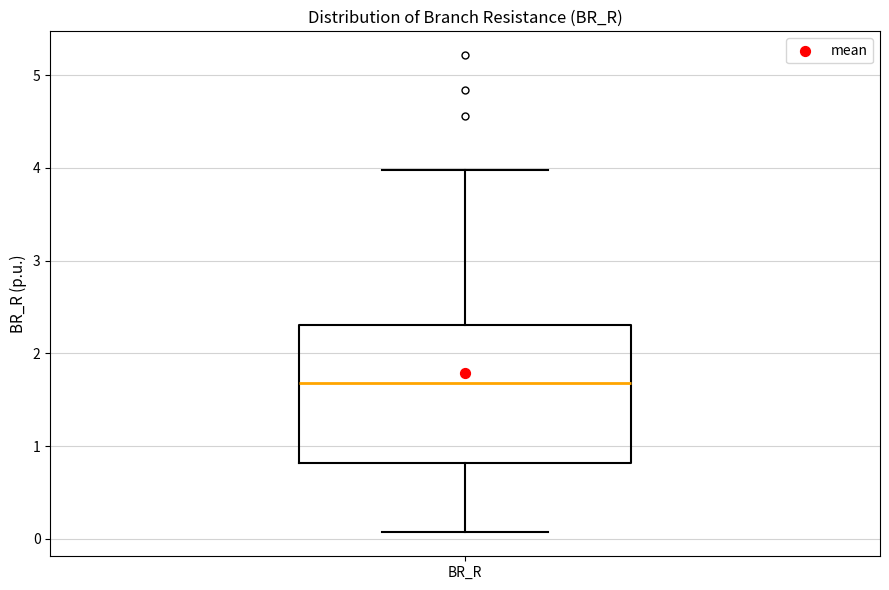

Read this box plot against the y-axis: the position of the median line, the range covered by the box, and the ends of both whiskers. The values are not printed on the chart, so give them approximately, as read against the axis.

median 1.7, box 0.8 to 2.3, whiskers 0.1 to 4.0